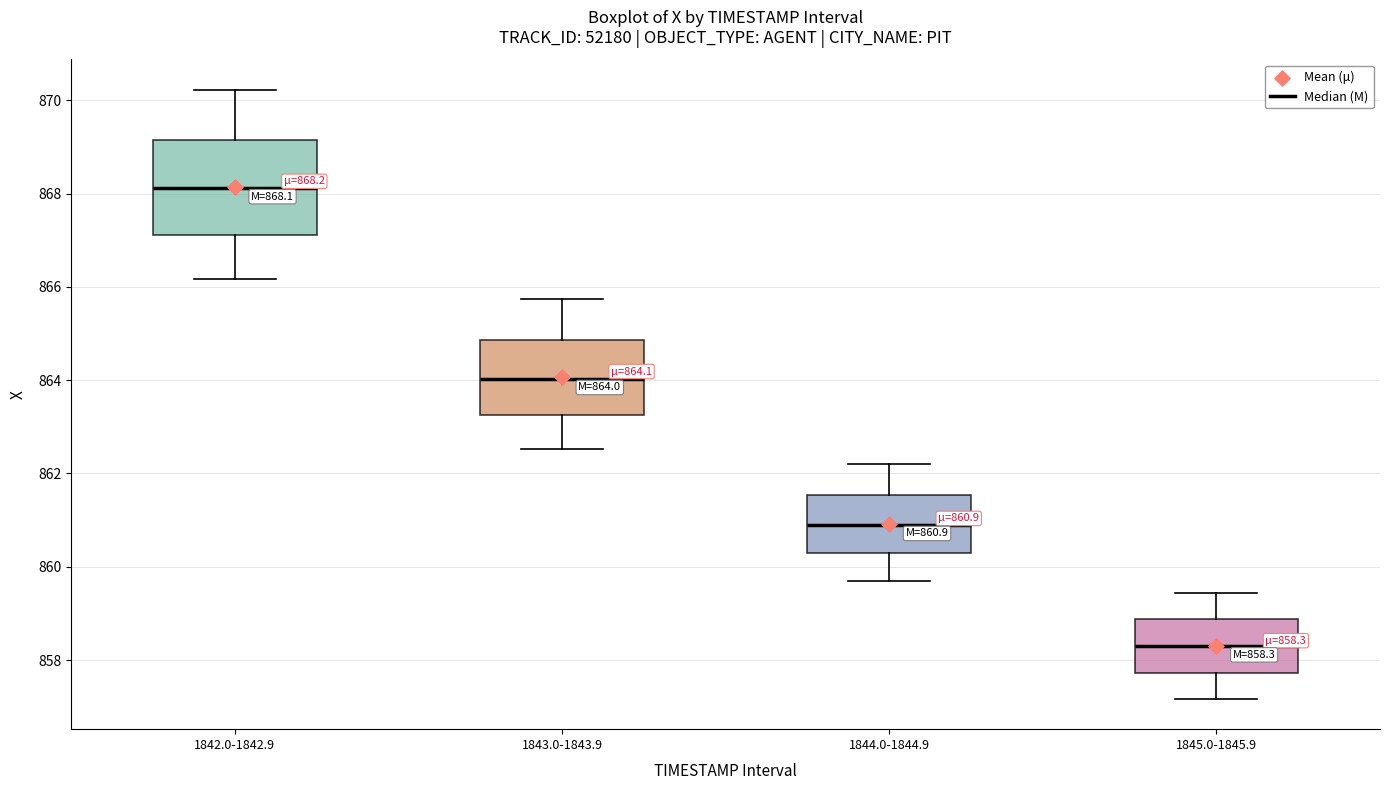

Which box has the lowest median line?

1845.0-1845.9